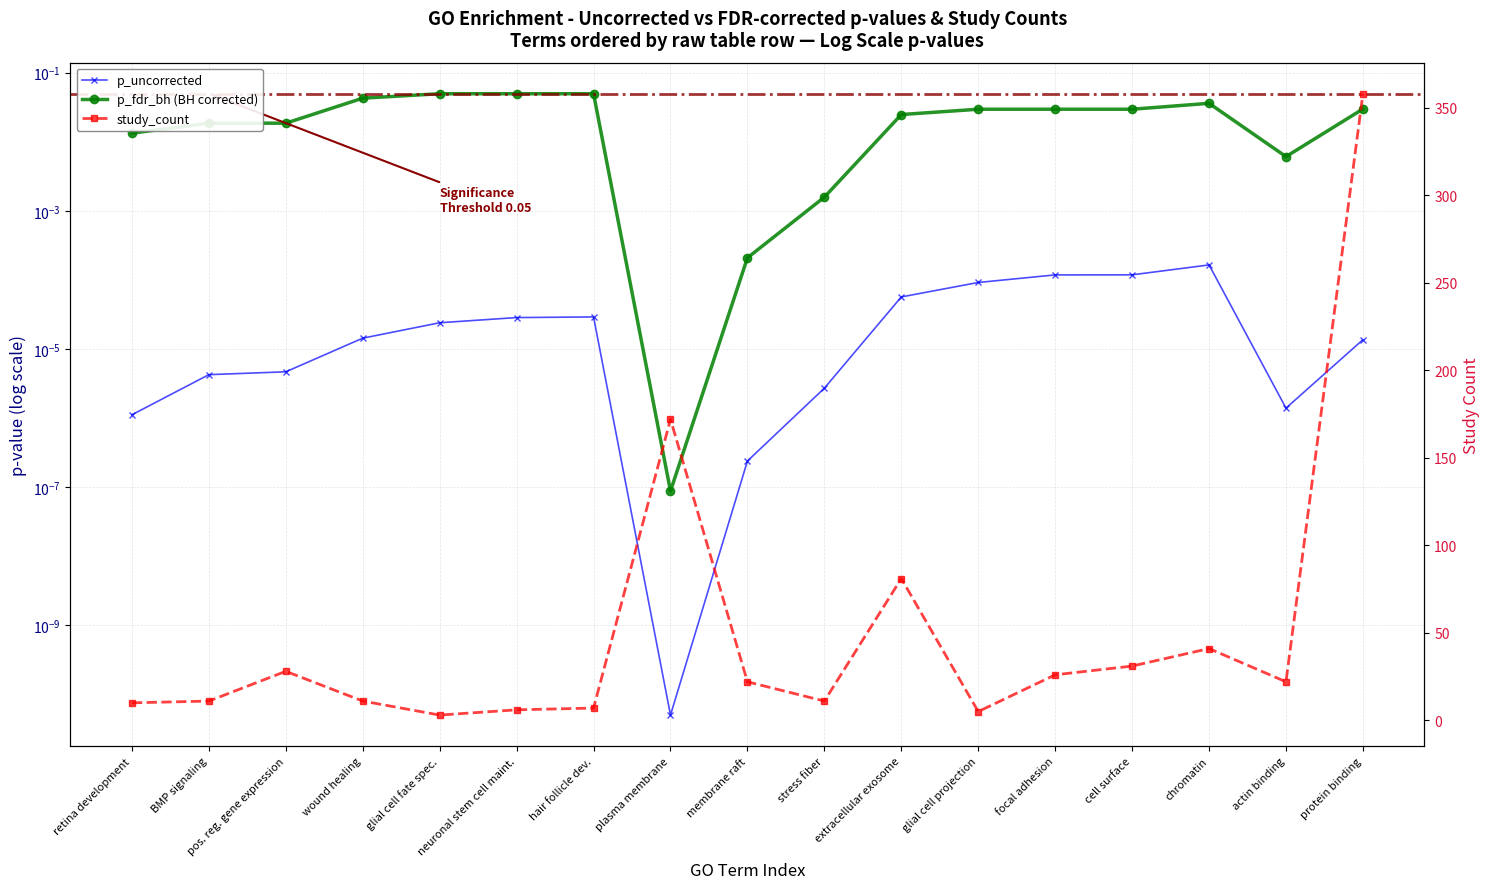

Does the chart have visible grid lines?

Yes